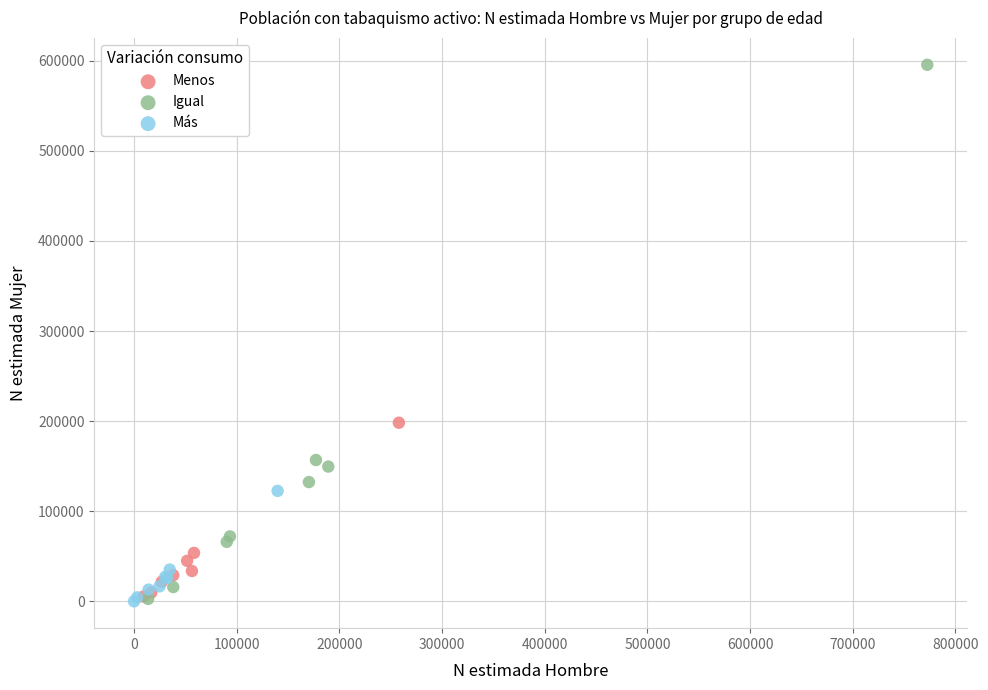

Which series reaches the maximum Y coordinate?

Igual